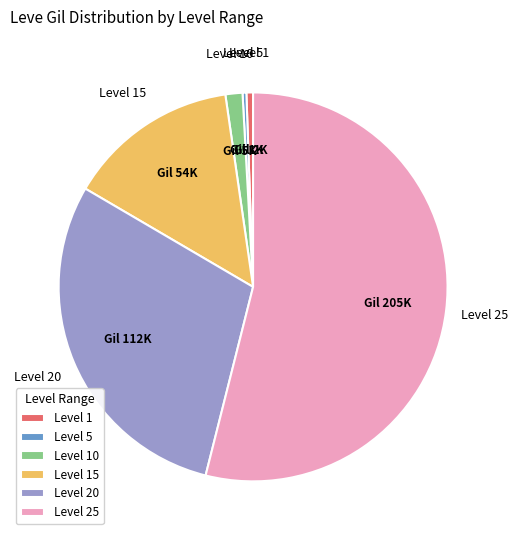

Combined, do Level 1 and Level 25 account for over 50%?

Yes